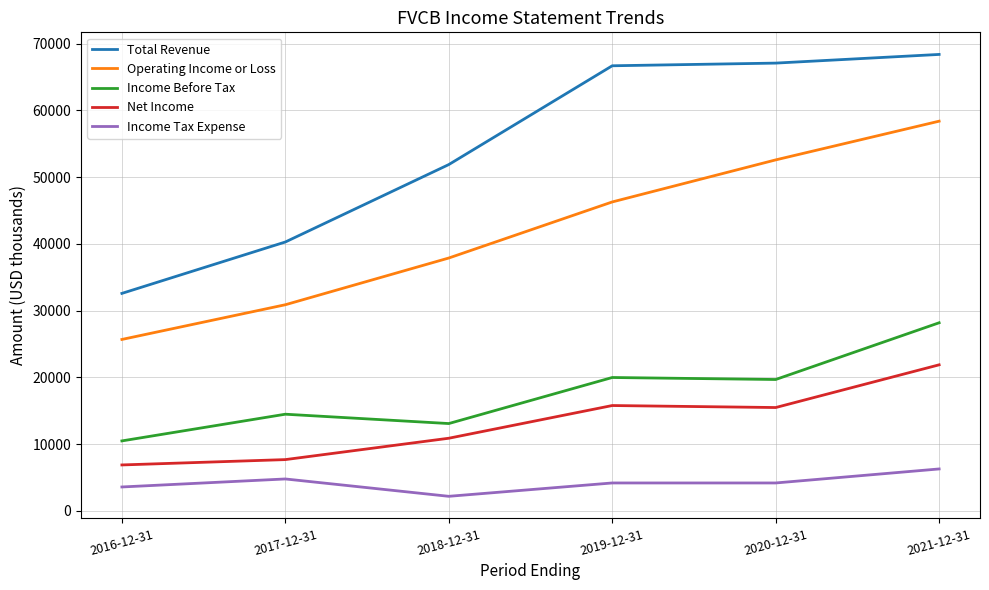

Is it true that Total Revenue equals 66700 at 2019-12-31?

True